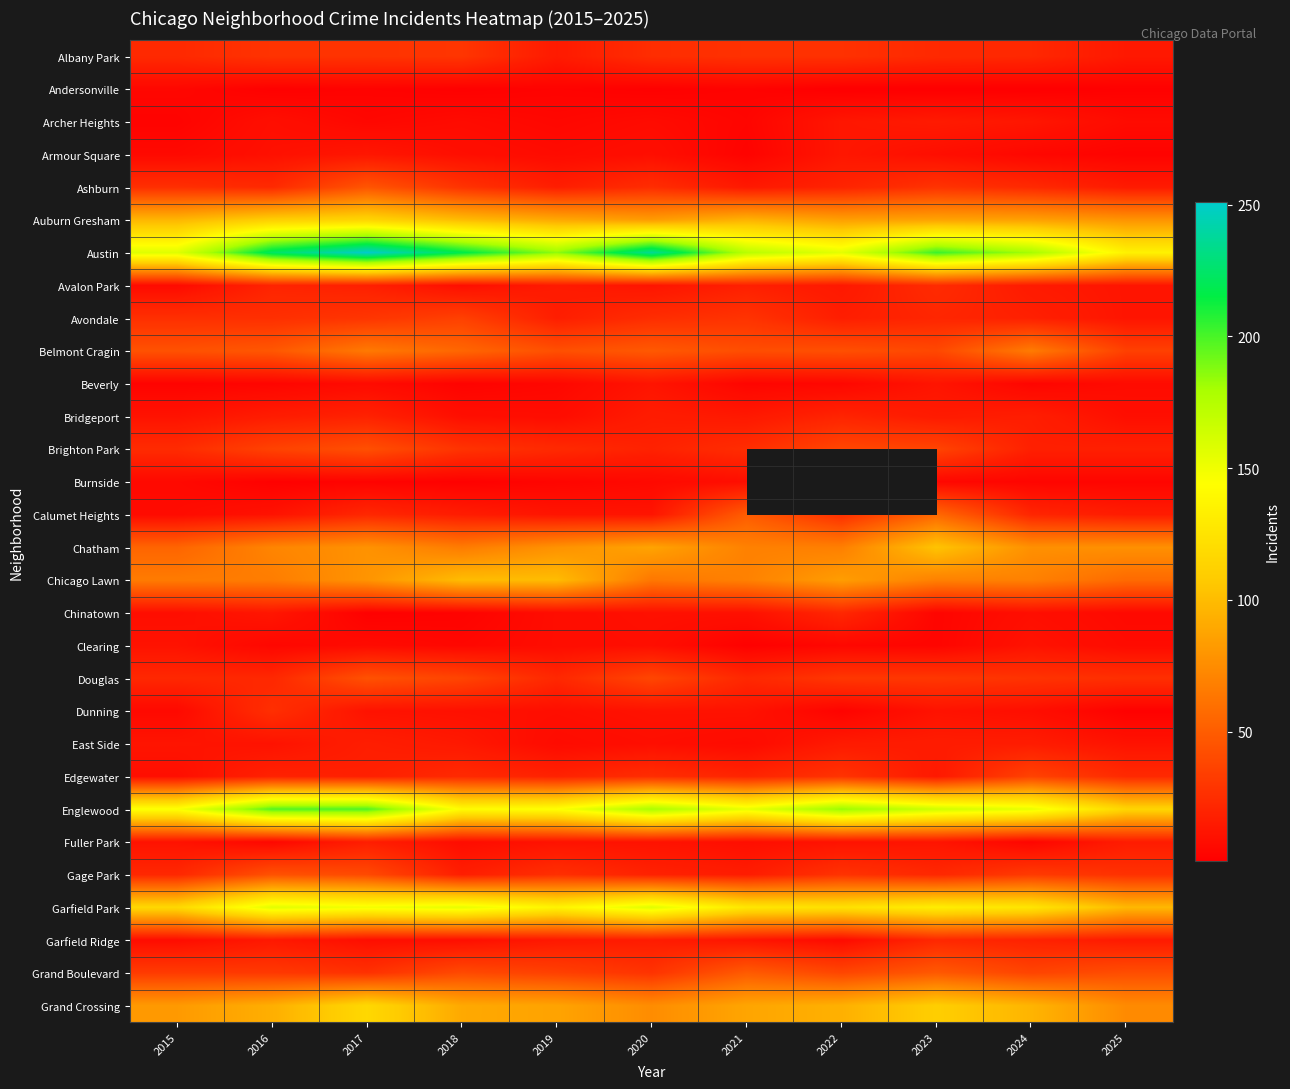

At which label is Belmont Cragin closest to 50?

2020